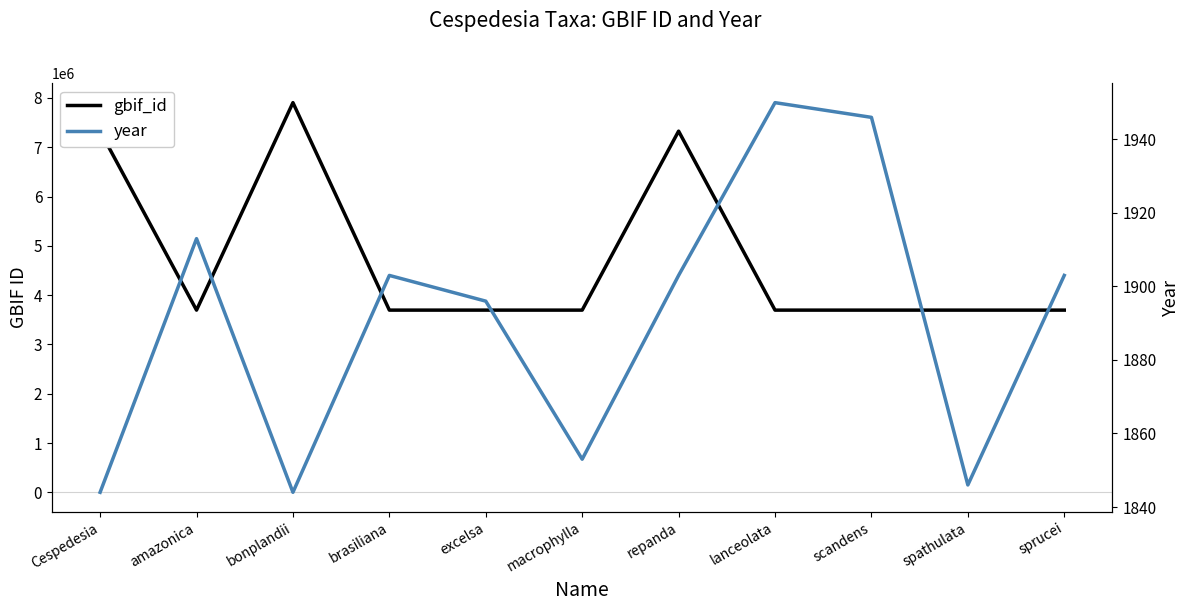

How many interior local valleys does the year series have?

3